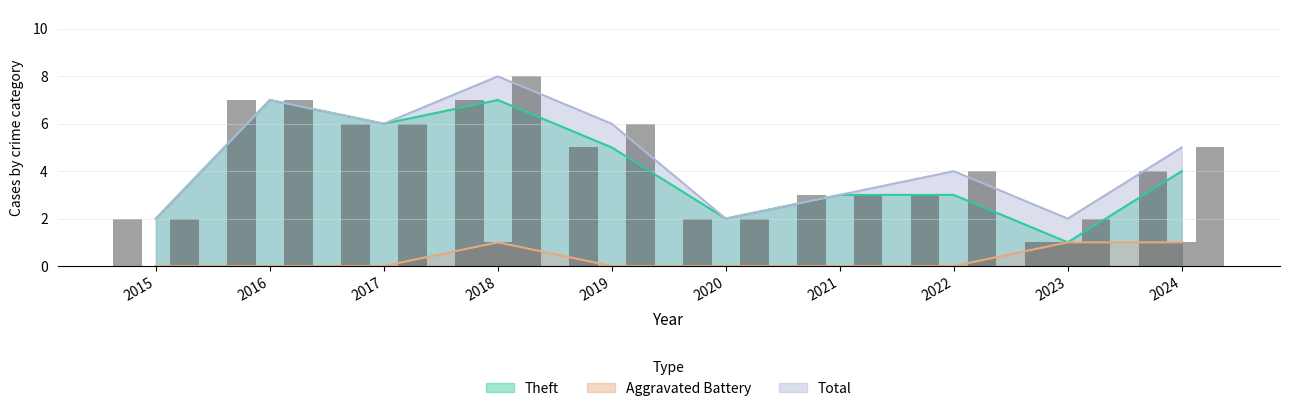

Which series has the largest total across all categories?

Total